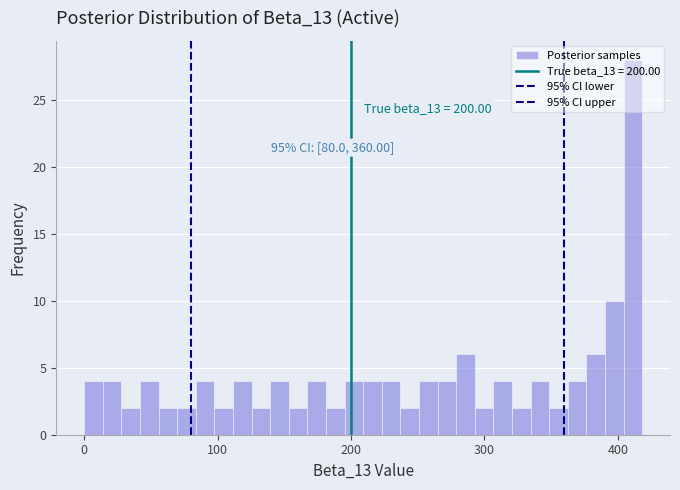

Around what value on the x-axis is the tallest bar? Give the approximate position of its centre, as read against the axis.

410